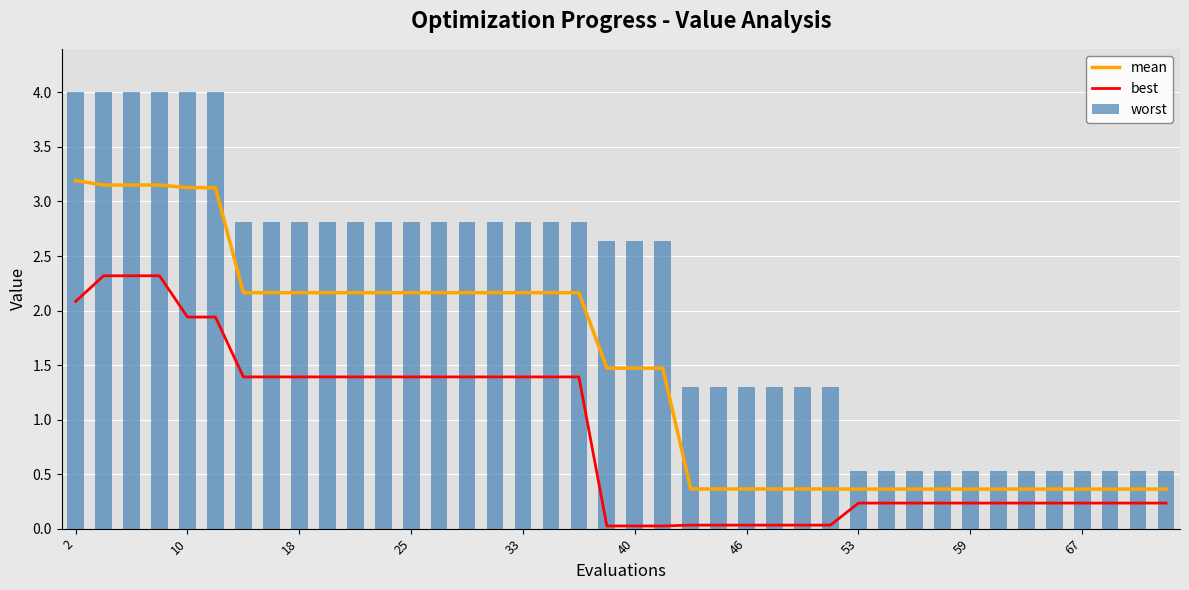

What is the difference between the maximum and minimum values in the worst series?

3.5